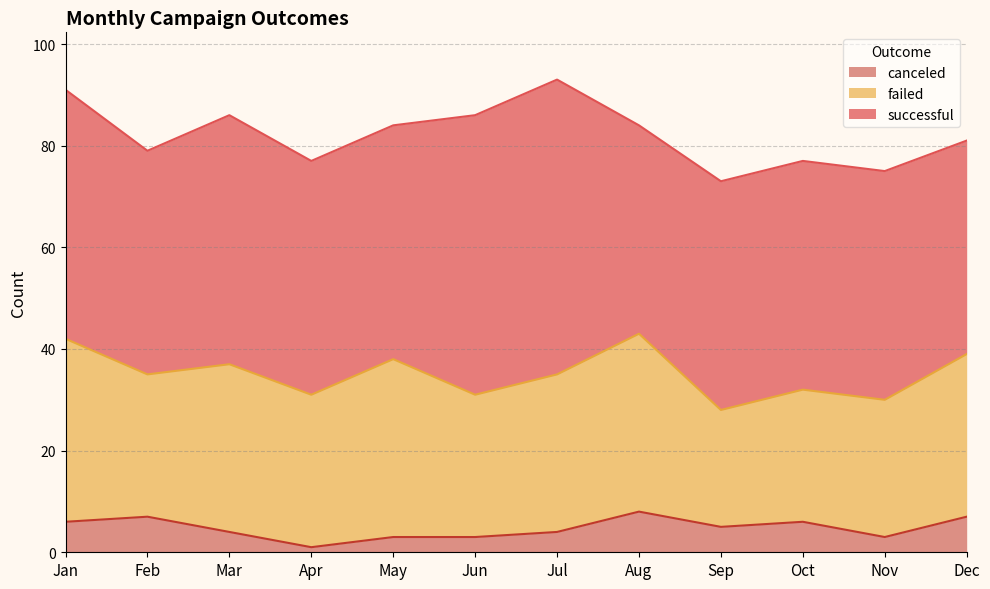

What is the value of the canceled point at the 5th from the left?

3